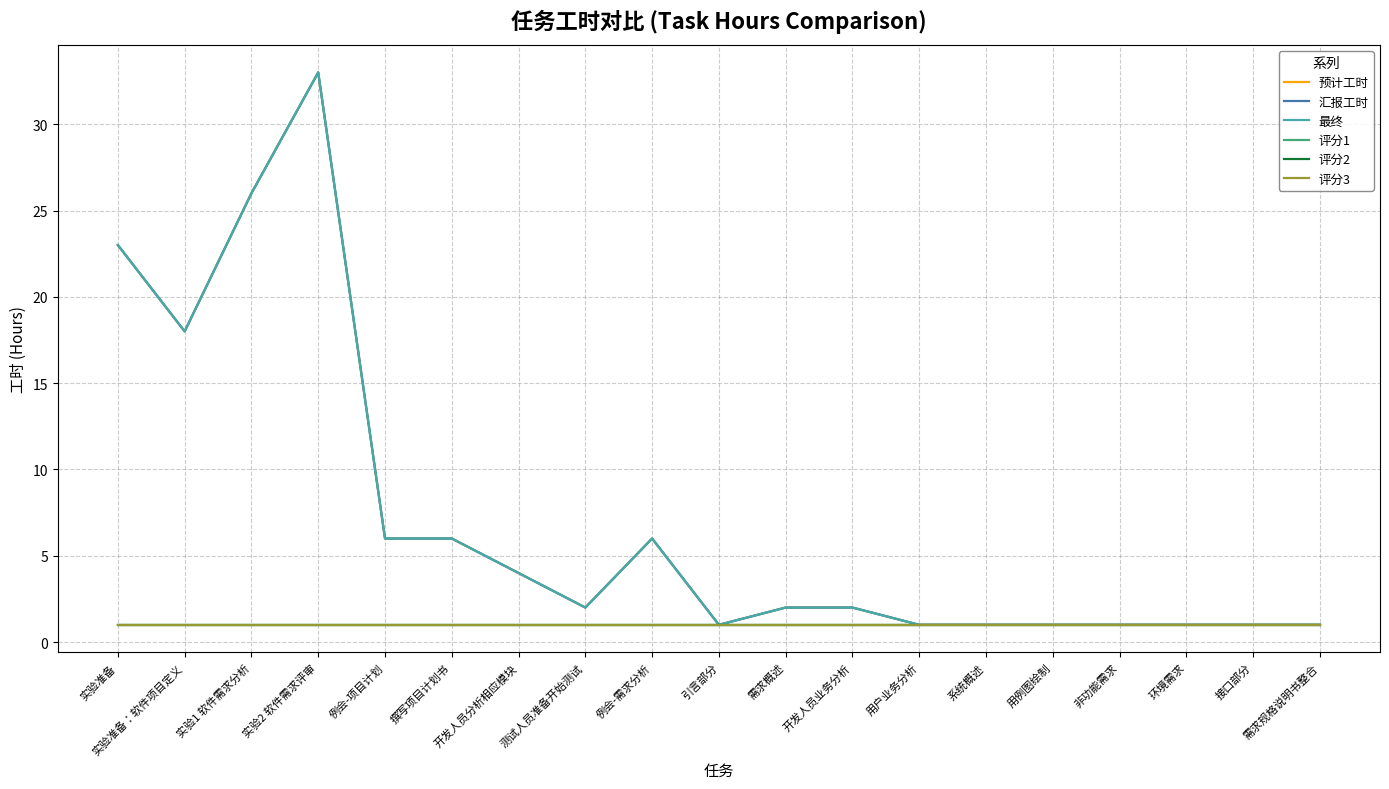

Does the chart display data point markers on the line(s)?

No